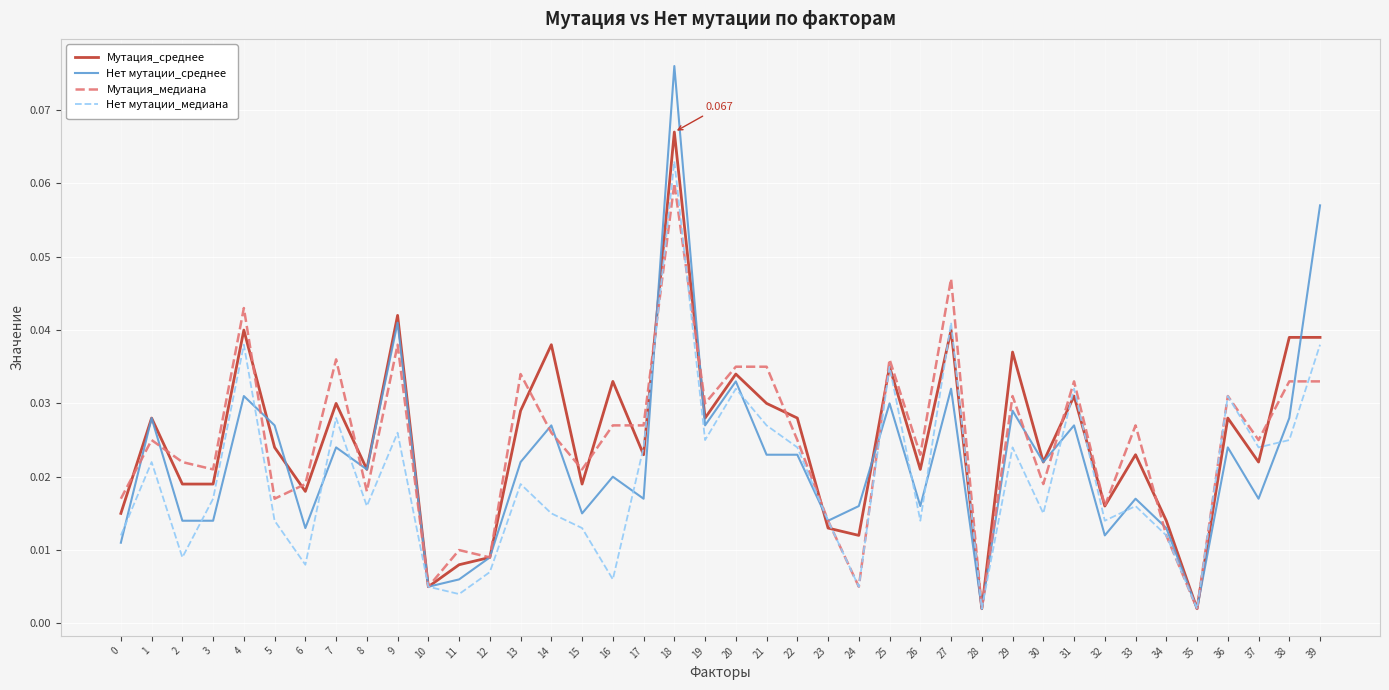

Which series has the largest range (max minus min)?

Нет мутации_среднее